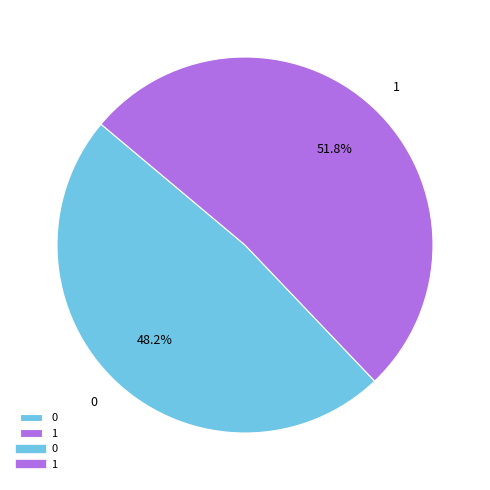

Which slice is the largest?

1